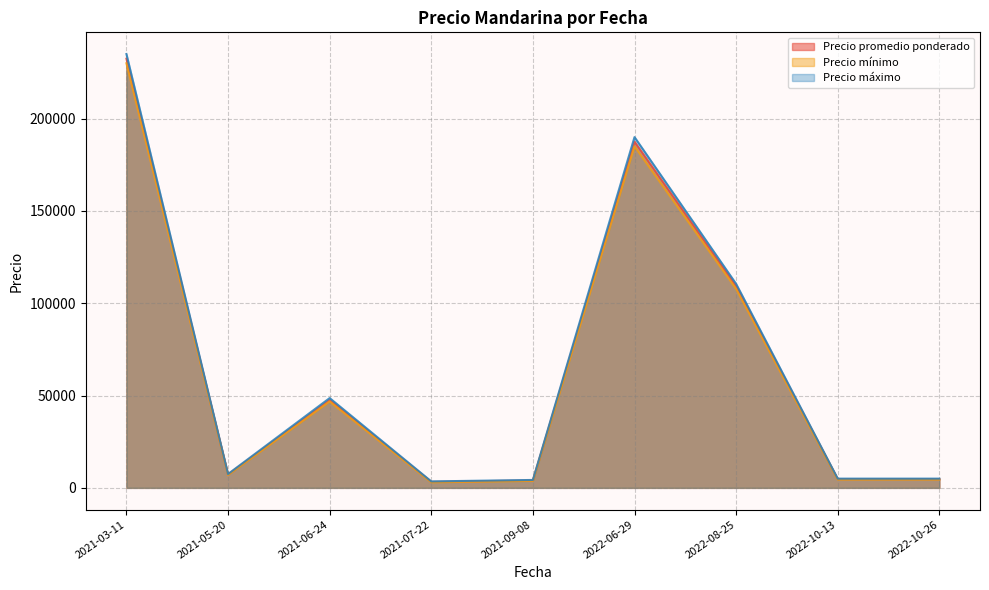

Is the value of Precio máximo at 2021-03-11 greater than the value of Precio mínimo at 2022-08-25?

Yes